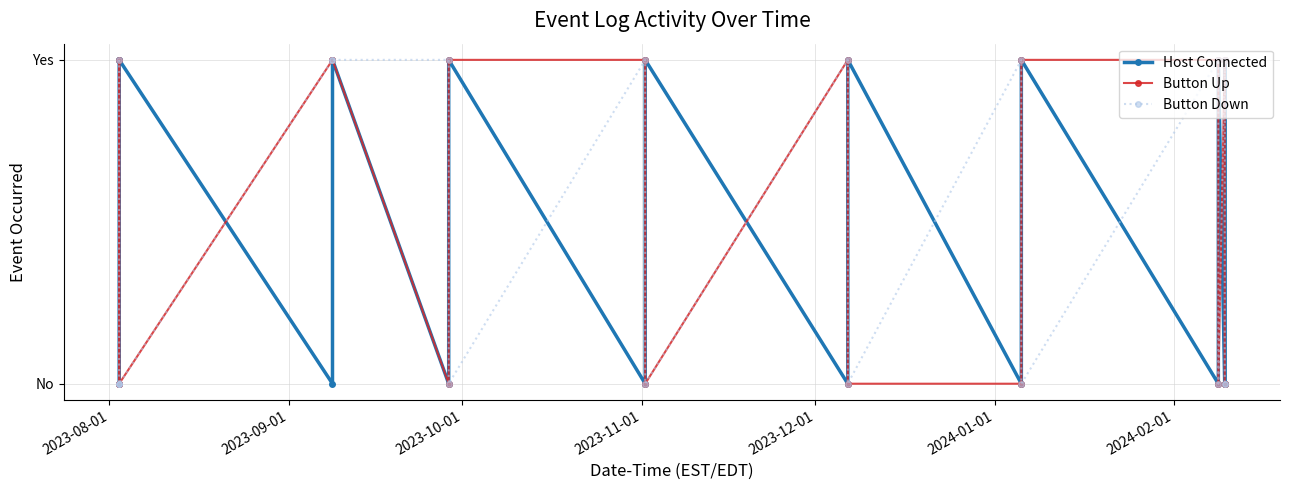

What are all the series names shown in the legend?

Host Connected, Button Up, Button Down